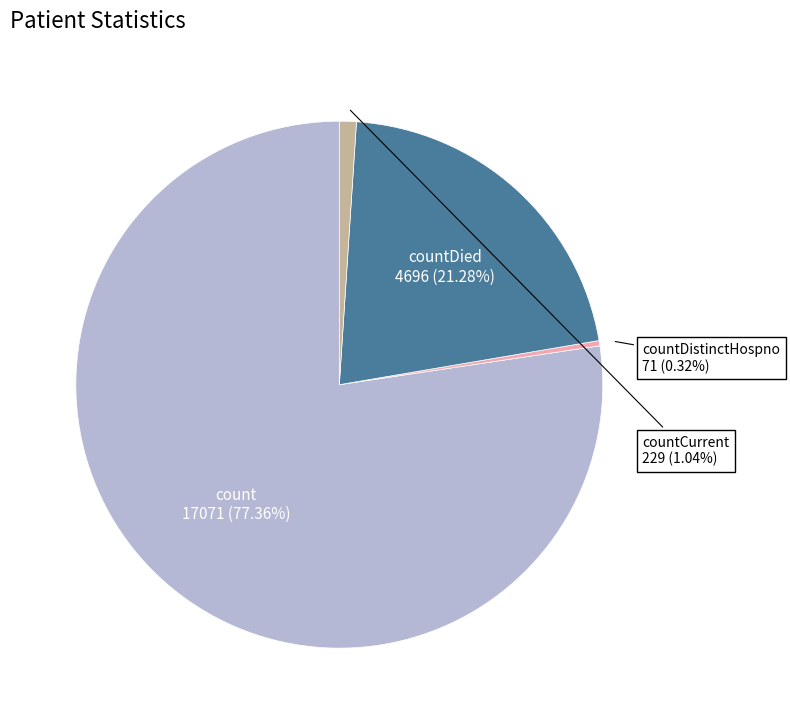

Which has a higher value, countDied or count?

count